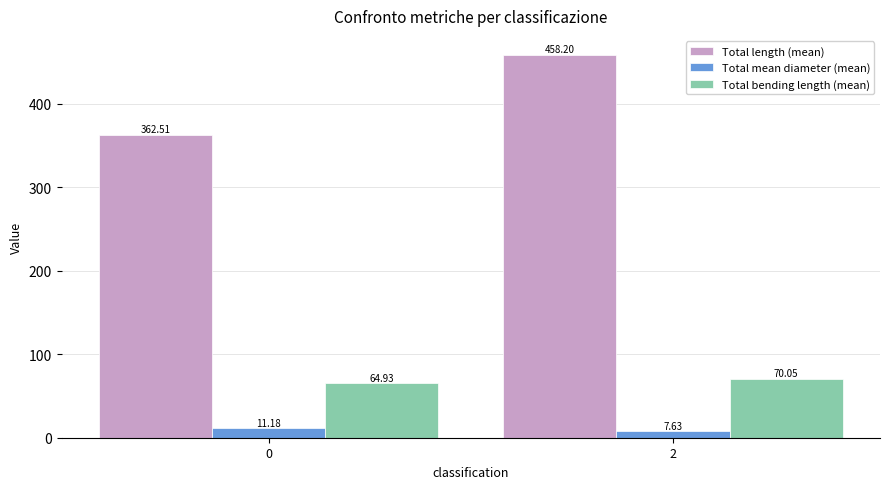

How many groups of bars are there?

2